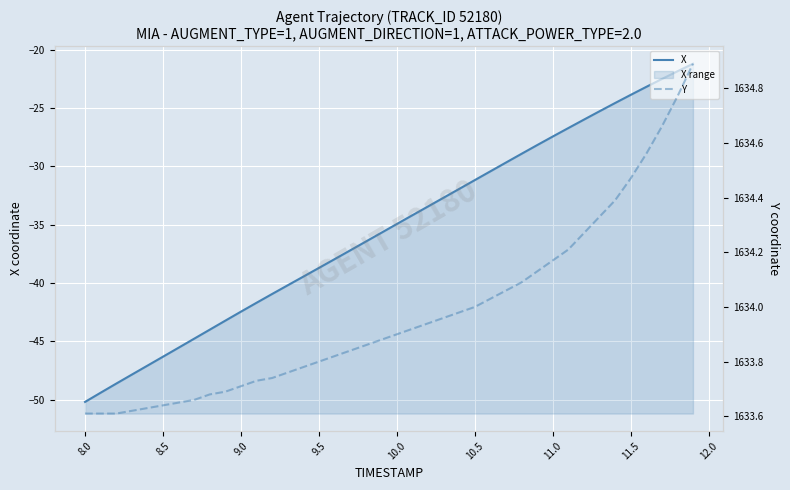

What is the minimum value shown in the chart?

-50.2